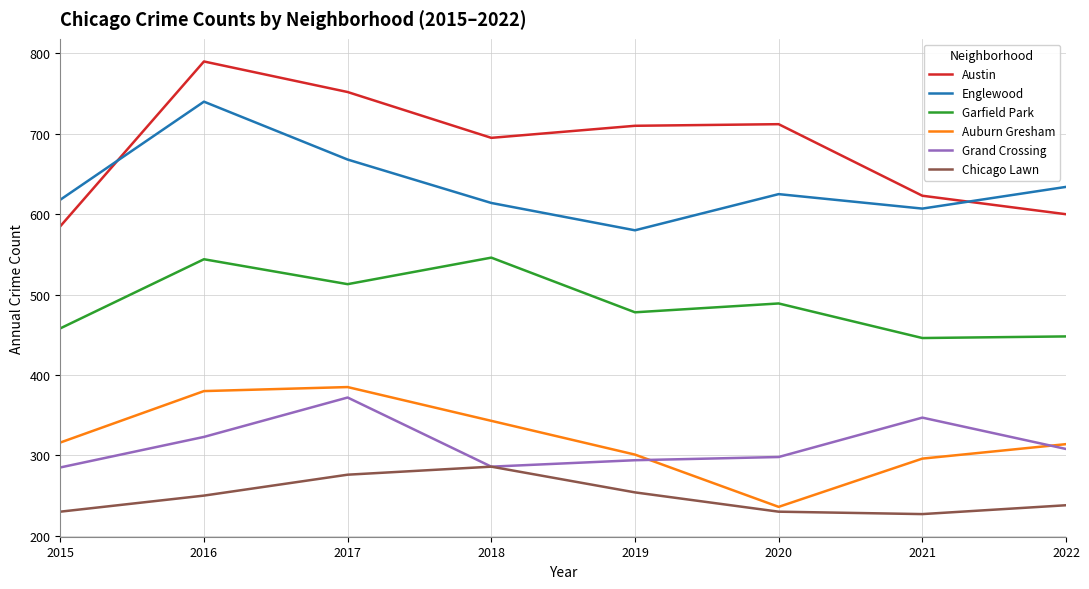

At how many categories does at least one series exceed 419?

8